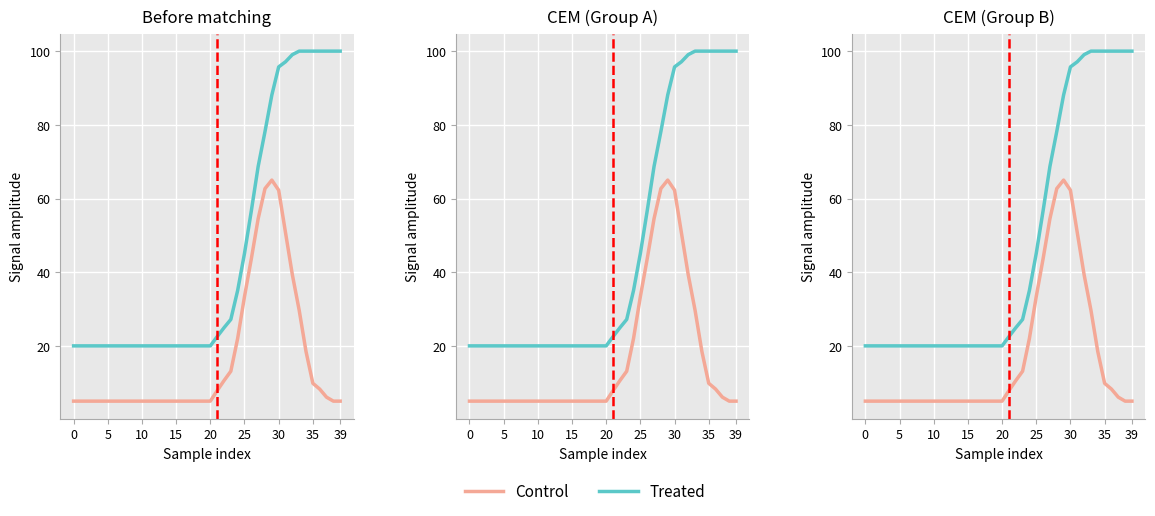

True or false: Control and Treated cross at least once.

False